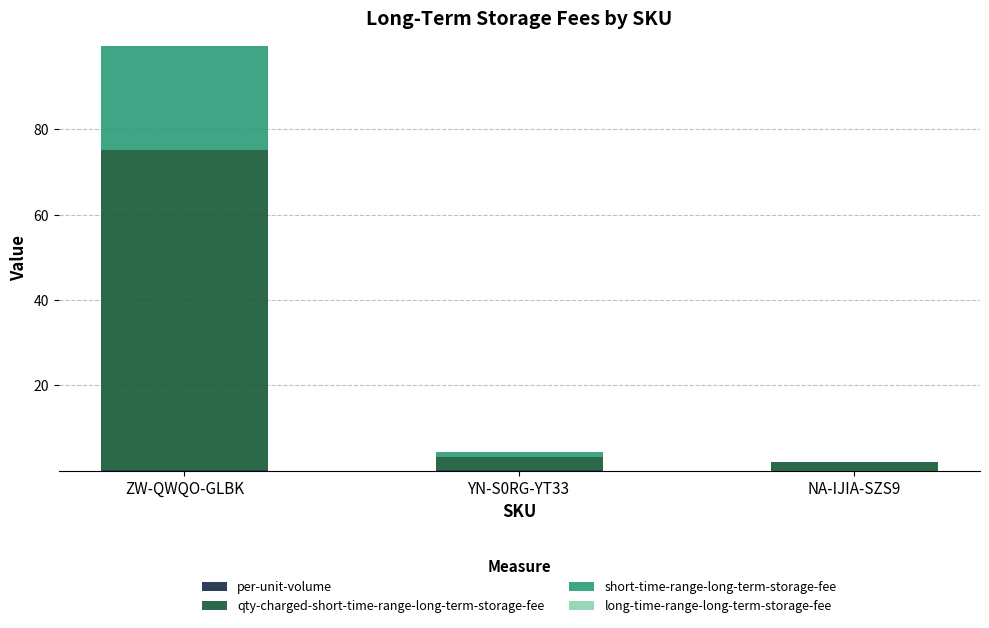

At which category is the sum across all series the highest?

ZW-QWQO-GLBK